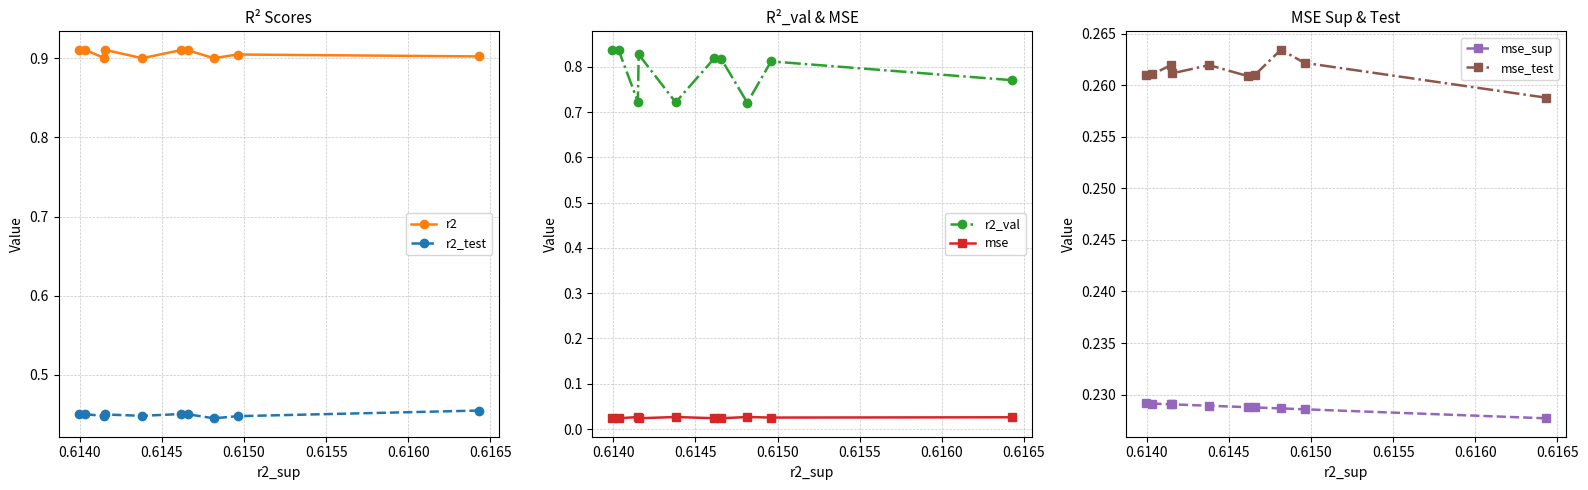

How many series are shown in this chart?

6